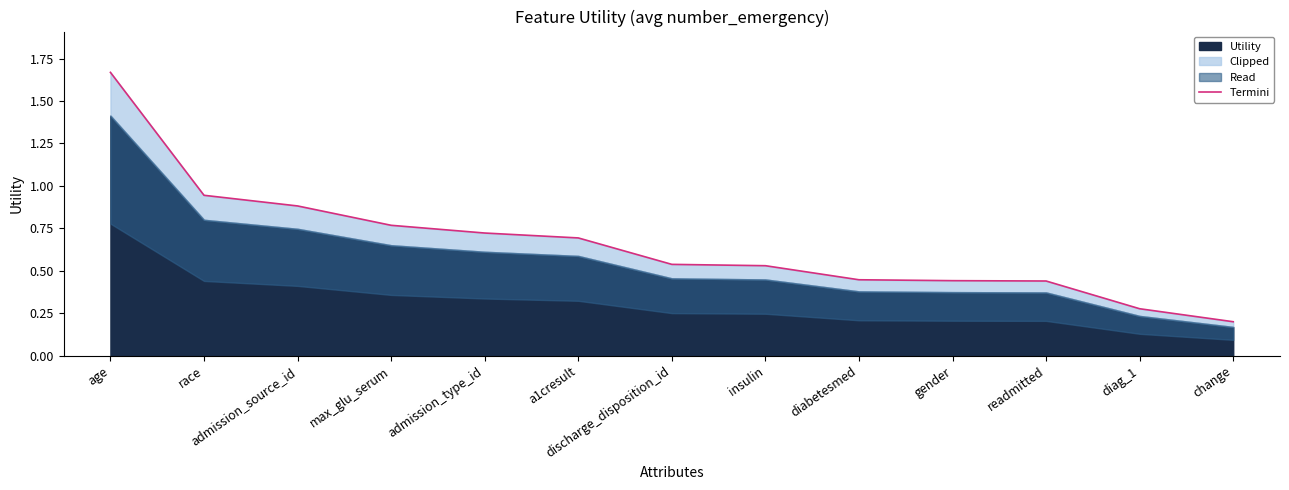

What is the value of the 13th point from the left?

0.2